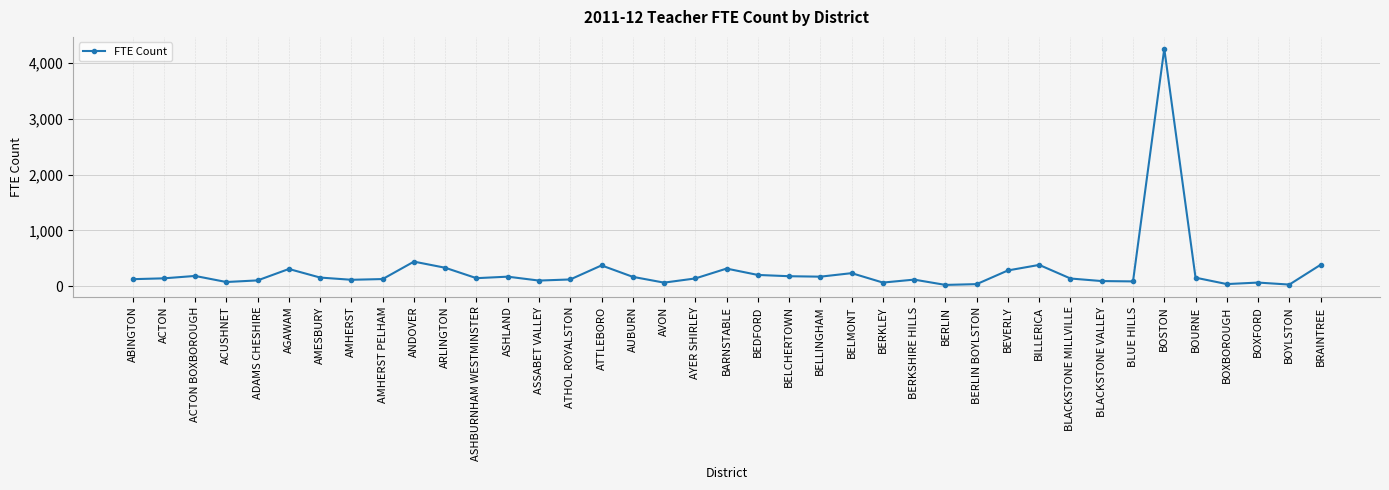

Approximately how many times larger is the value at AMHERST PELHAM compared to AMESBURY?

0.8